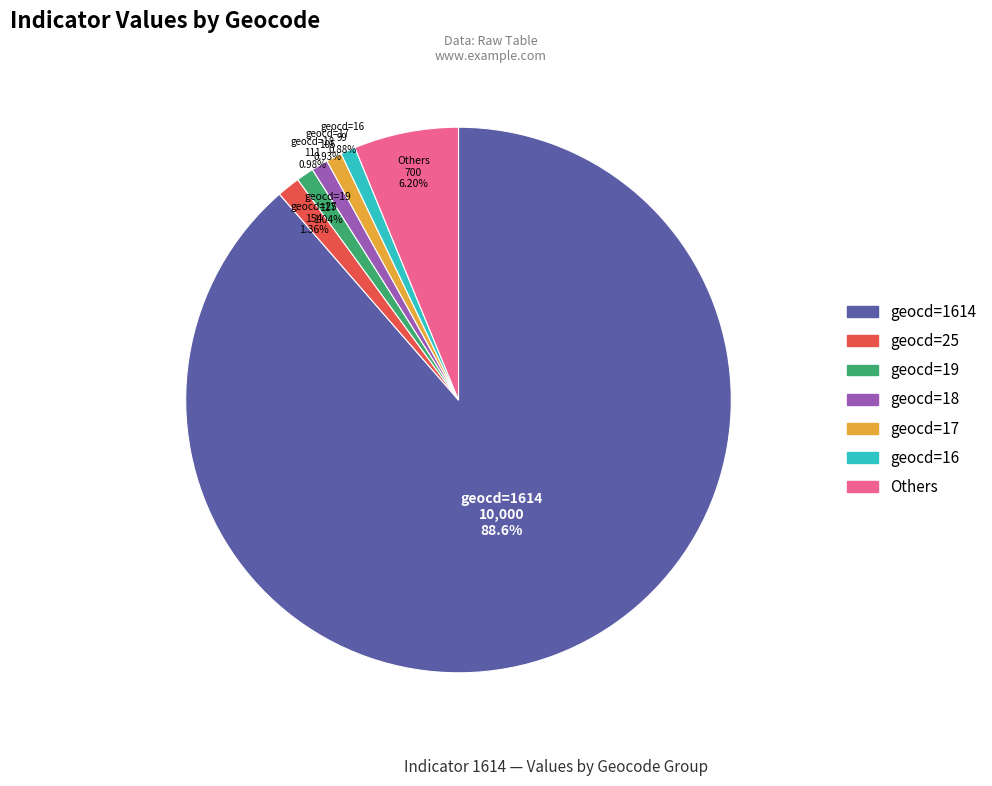

Is there any slice that represents more than half of the pie?

Yes